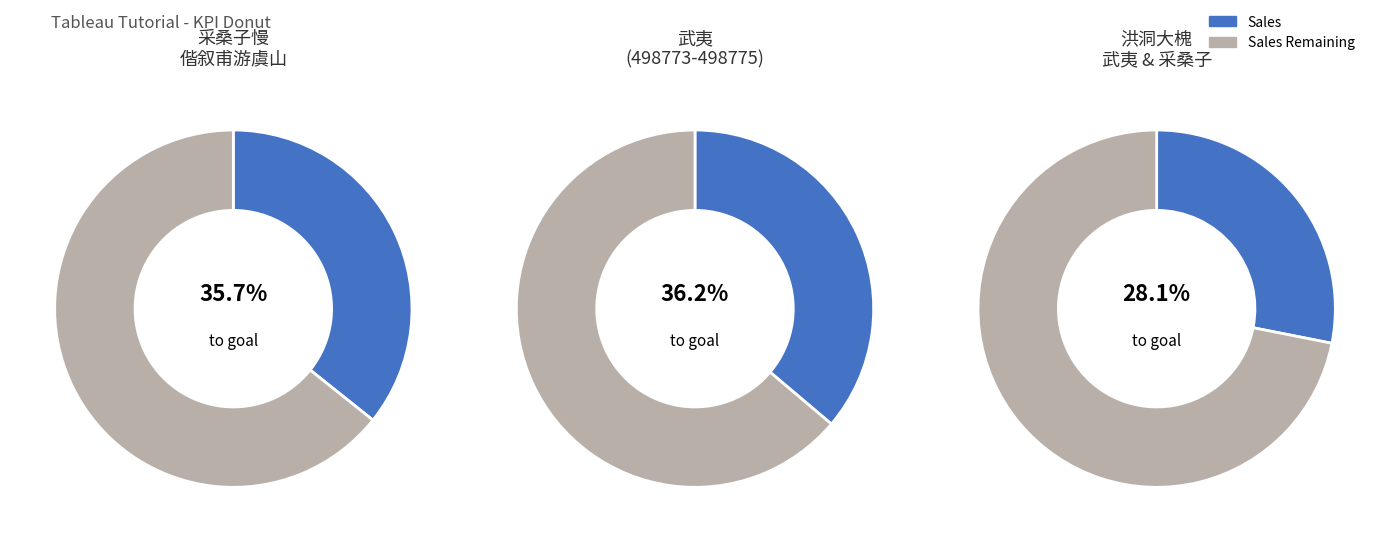

Is the sum of 498774 and 346081 greater than half?

No